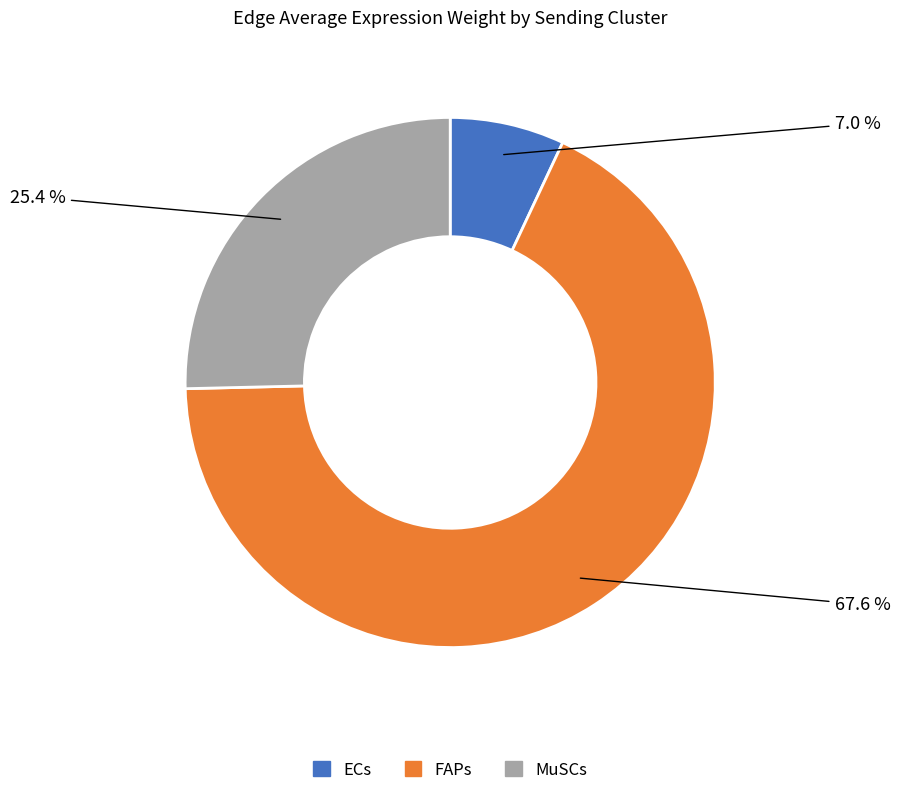

Which category accounts for the majority?

FAPs